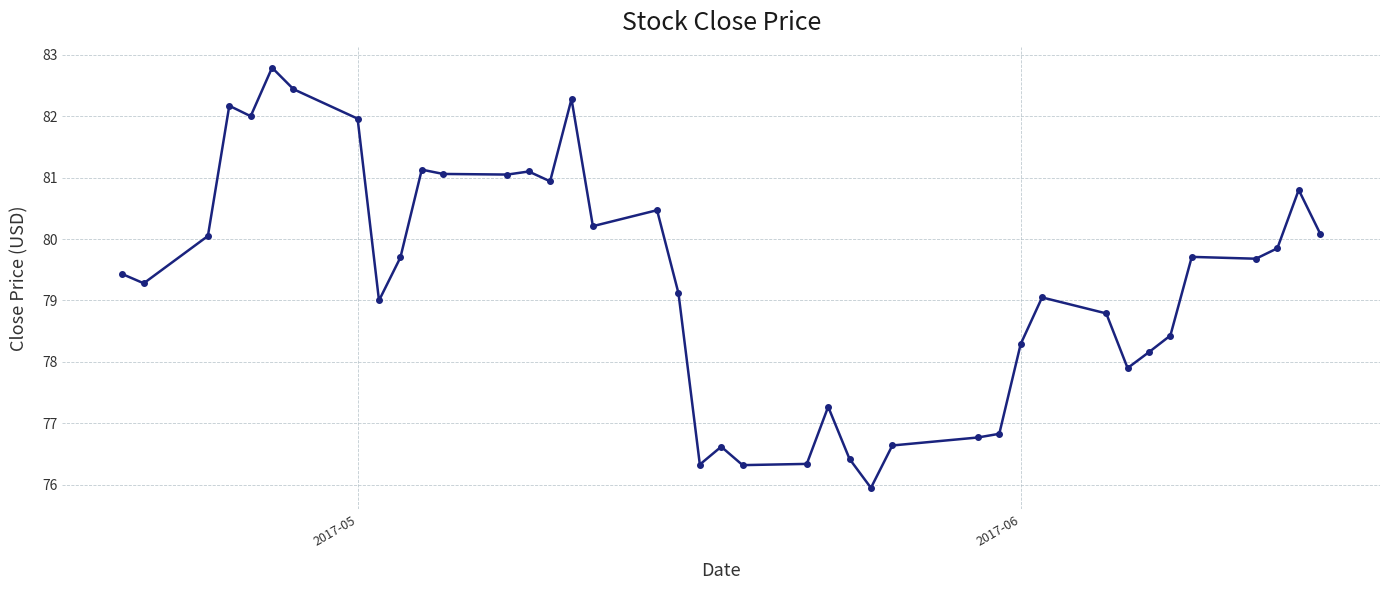

What is the average value?

79.3